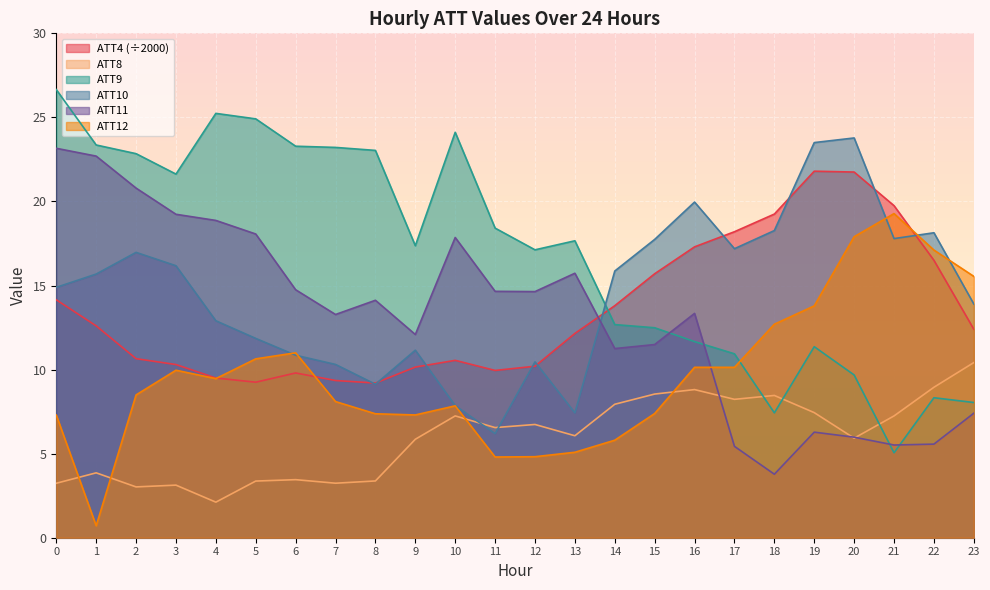

Which series has the widest spread of values?

ATT9